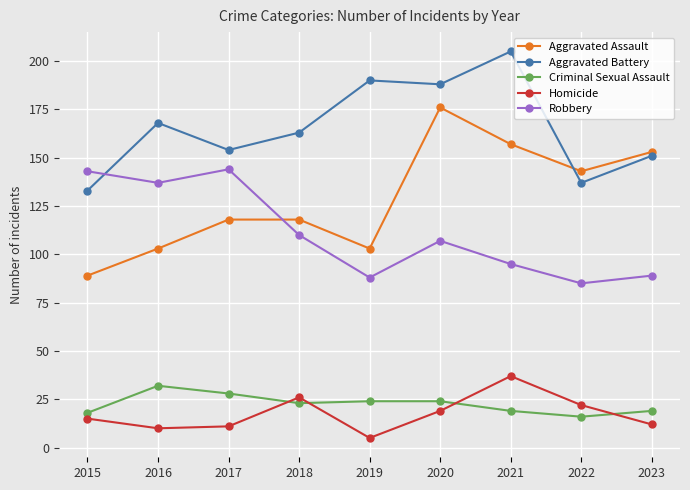

True or false: Criminal Sexual Assault has a value of 16 at 2022.

True